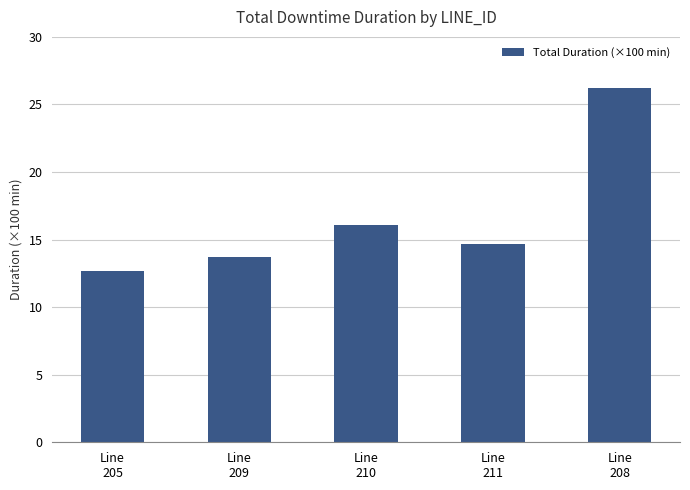

What is the minimum value shown in the chart?

12.7